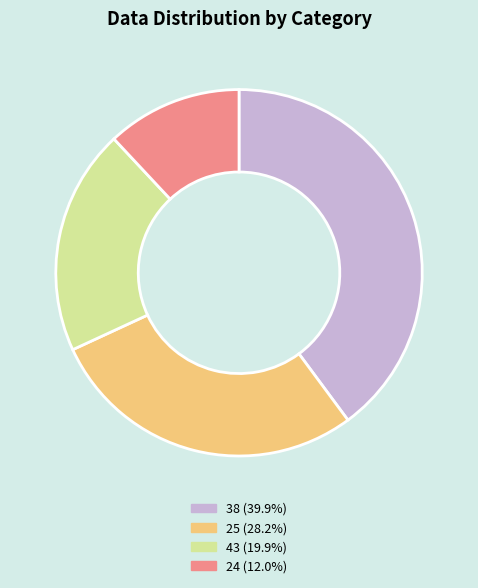

Does any single category account for the majority?

No